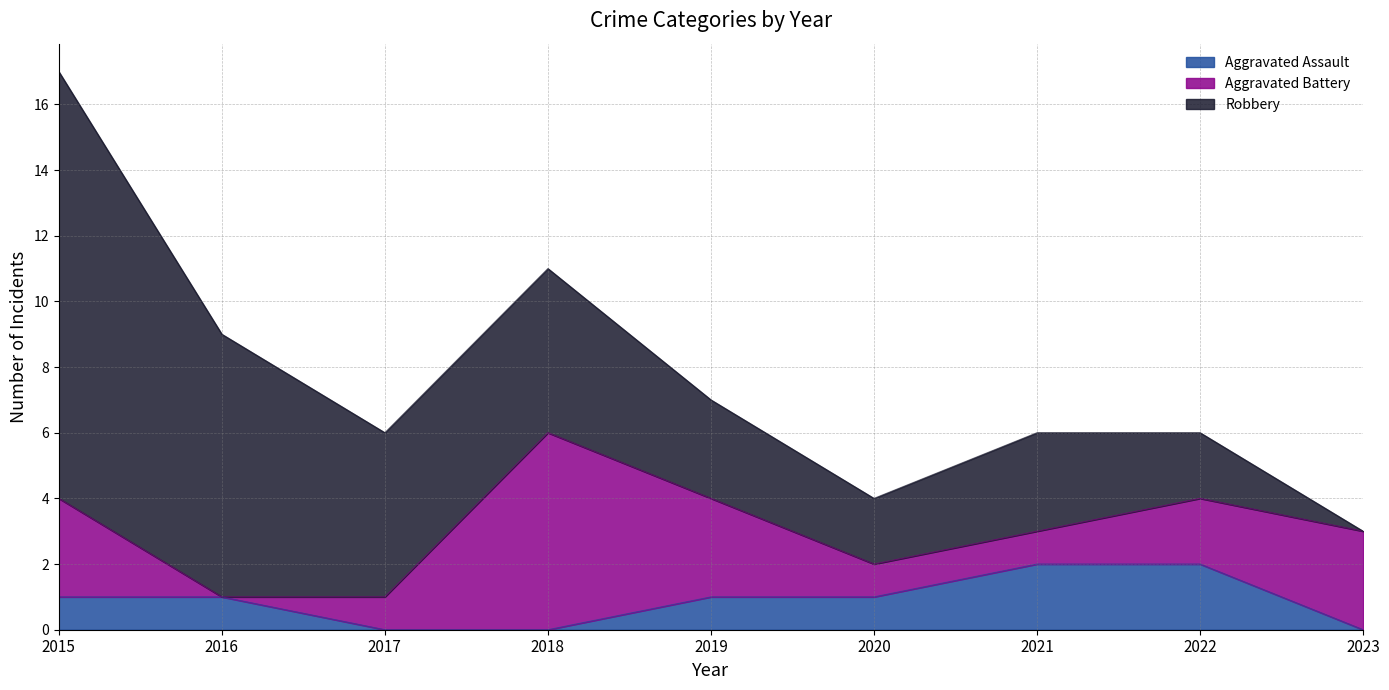

Between 2015 and 2021, which series saw the biggest shift?

Robbery